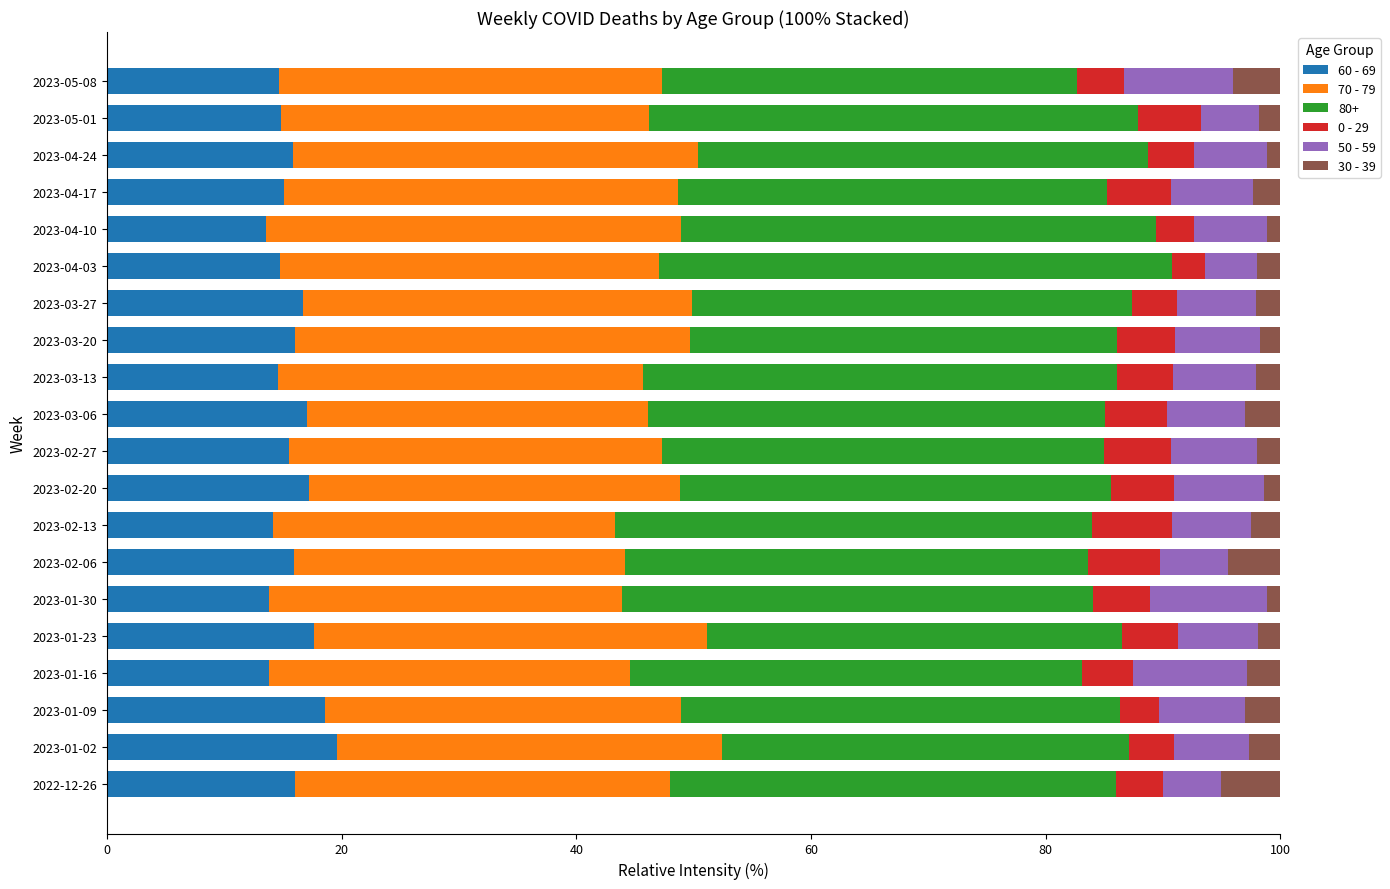

What is the lowest value of the 60 - 69 series?

13.6